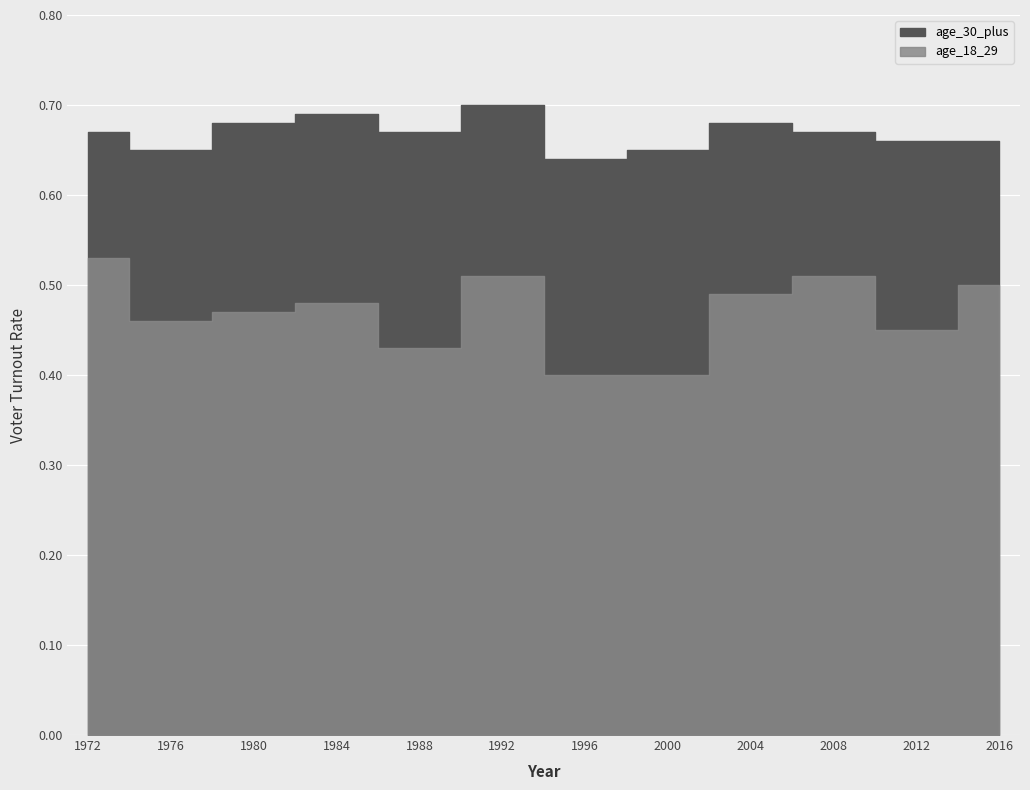

At which category does age_18_29 reach its first local peak?

1984